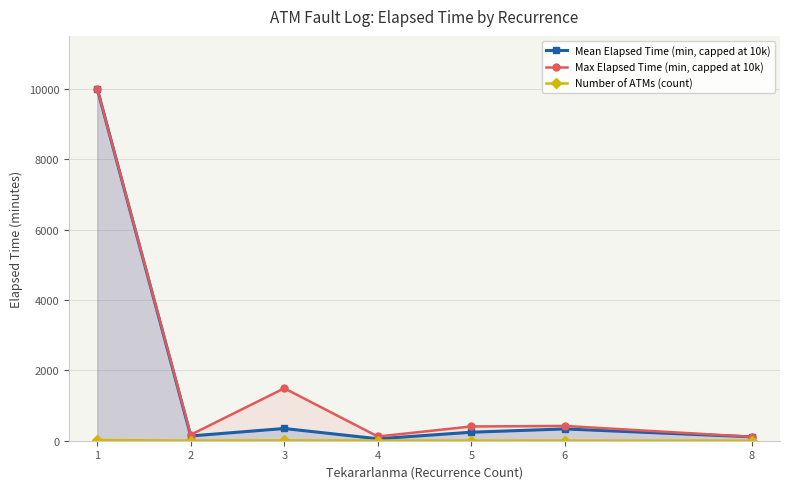

True or false: Number of ATMs (count) has more than 0 interior local peaks.

True